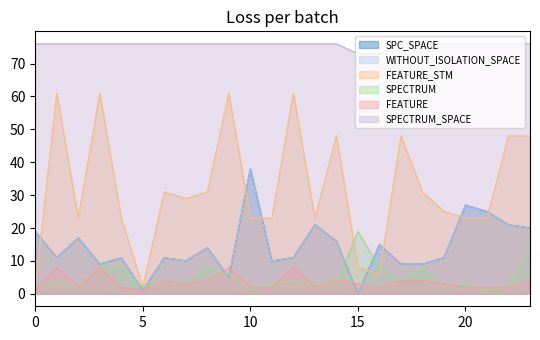

How many values in WITHOUT_ISOLATION_SPACE are above zero?

23